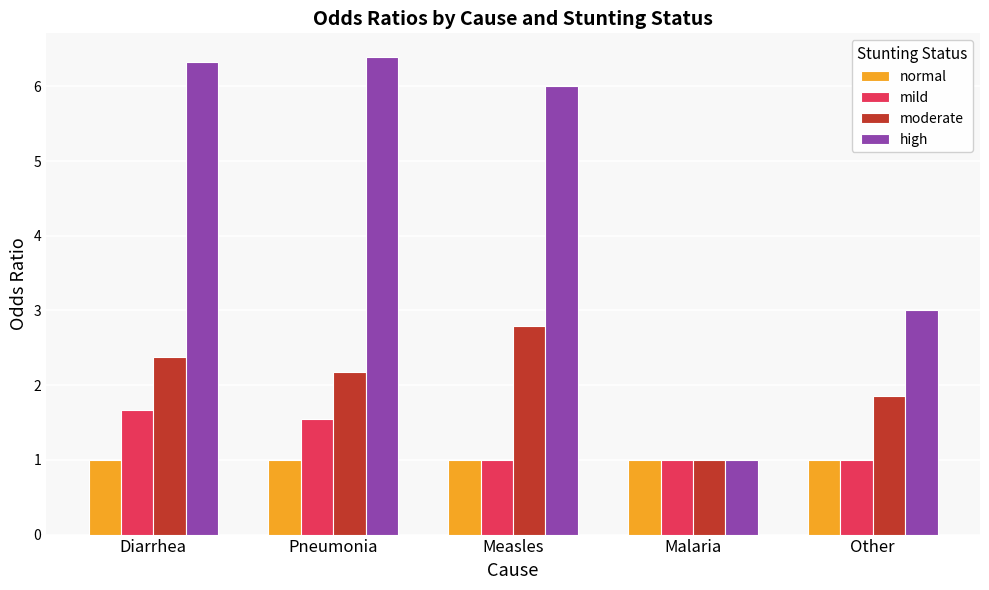

The moderate series shows 0.5 at Malaria. True or false?

False